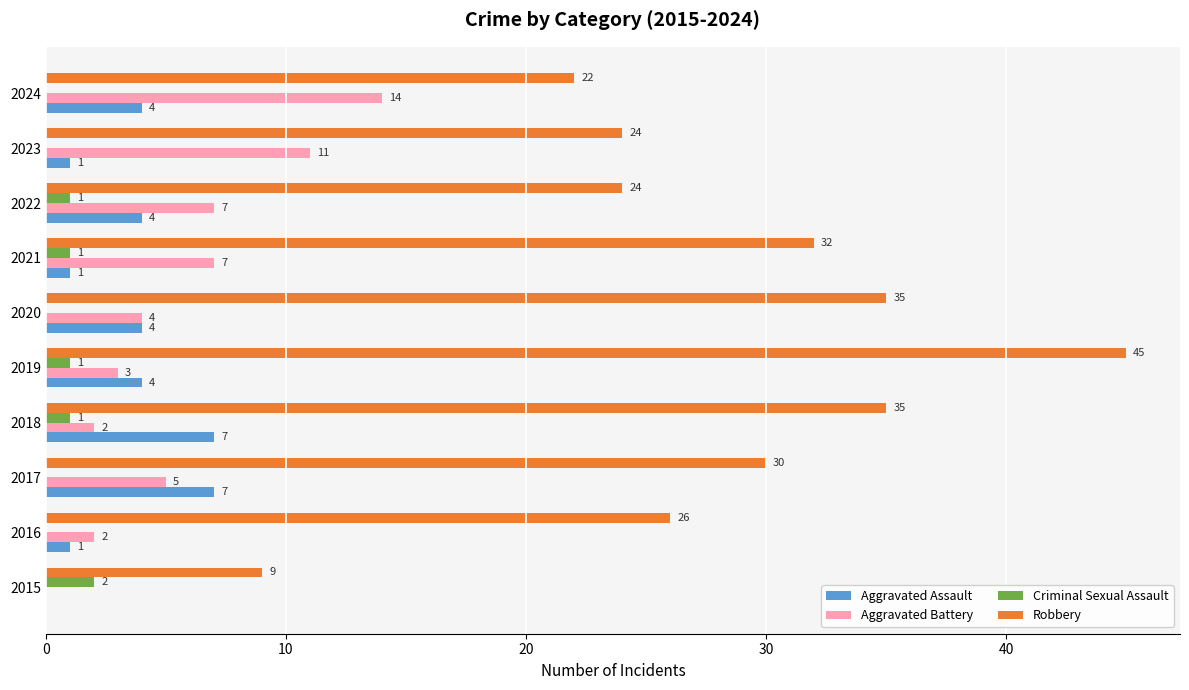

How many data points does each series have?

10